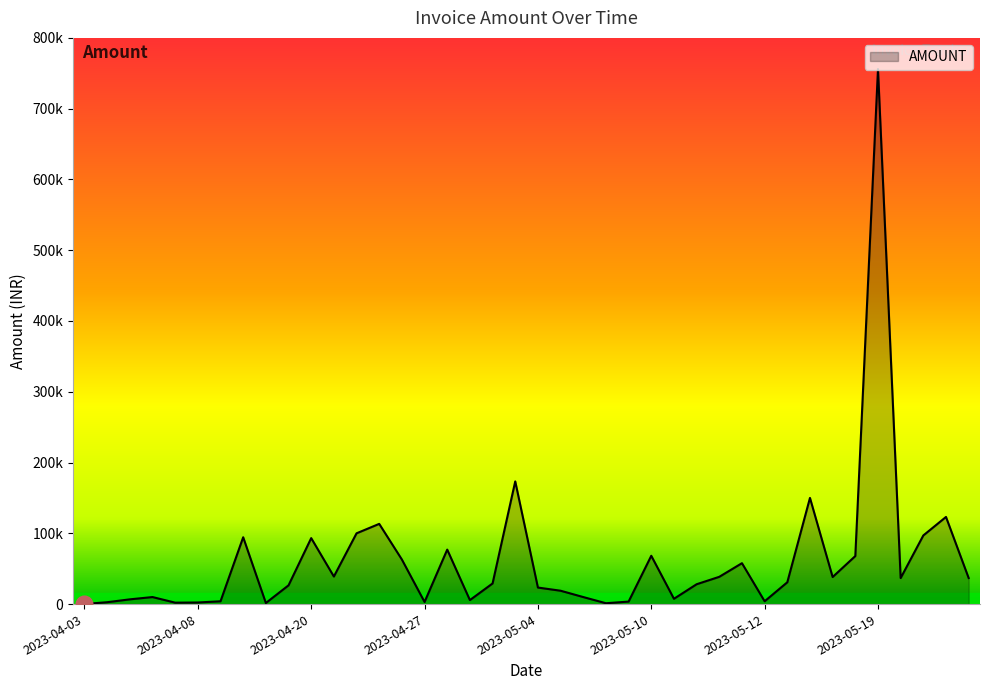

Does the chart display data point markers on the line(s)?

No